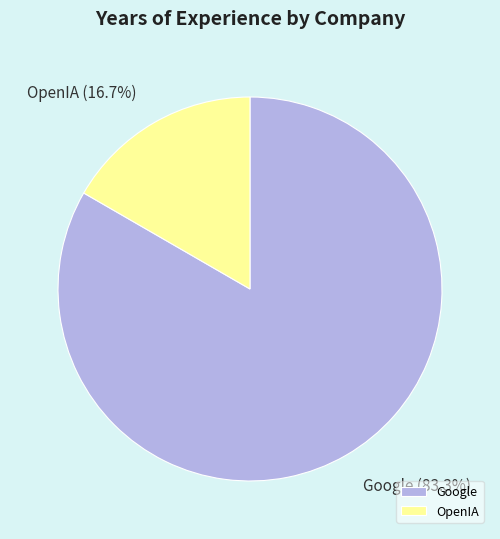

What portion of the pie excludes Google?

16.7%